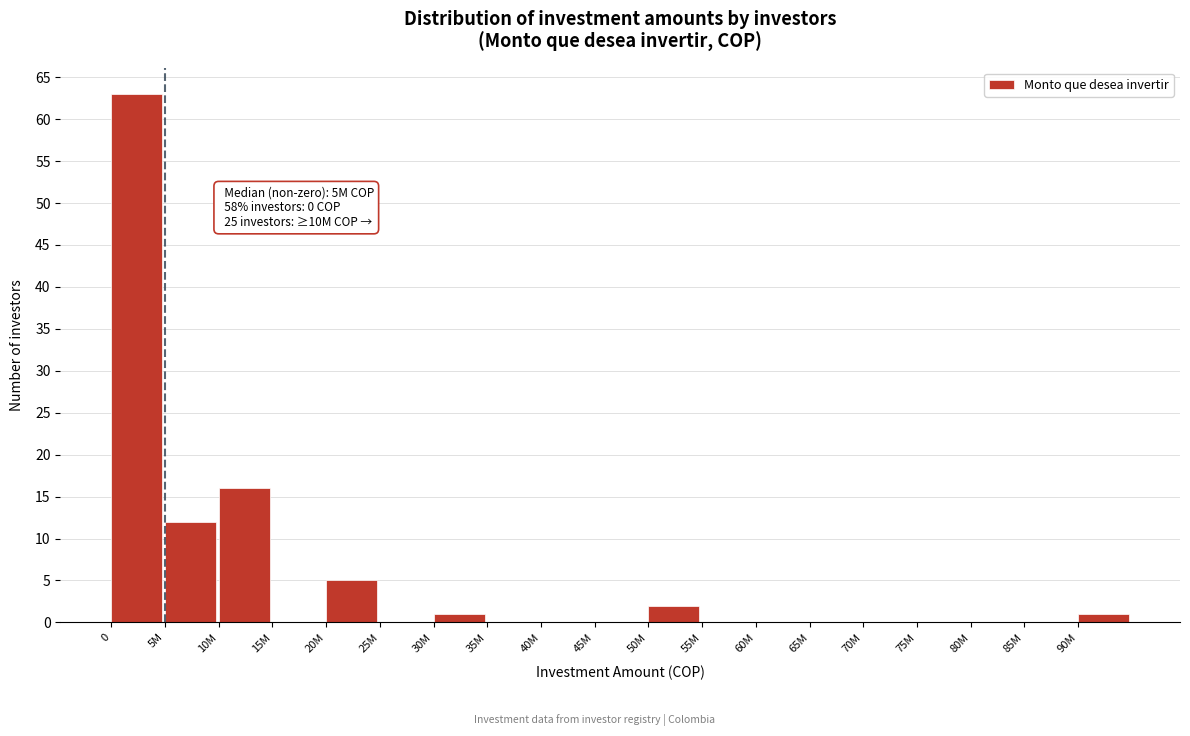

Reading left to right, list all the values displayed in this chart.

0=63	5M=12	10M=16	15M=0	20M=5	25M=0	30M=1	35M=0	40M=0	45M=0	50M=2	55M=0	60M=0	65M=0	70M=0	75M=0	80M=0	85M=0	90M=1